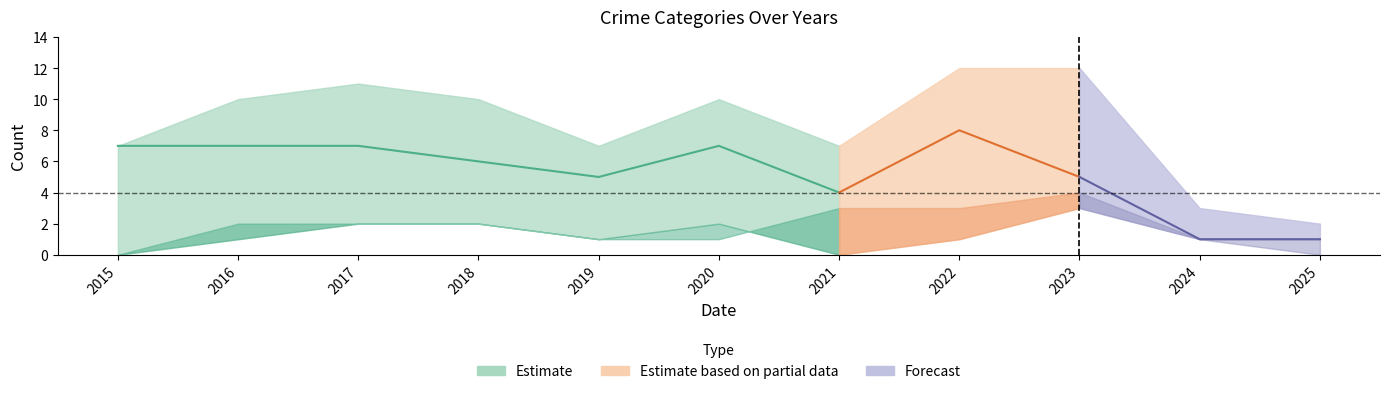

The value of Aggravated Assault at 2016 is 0. True or false?

False